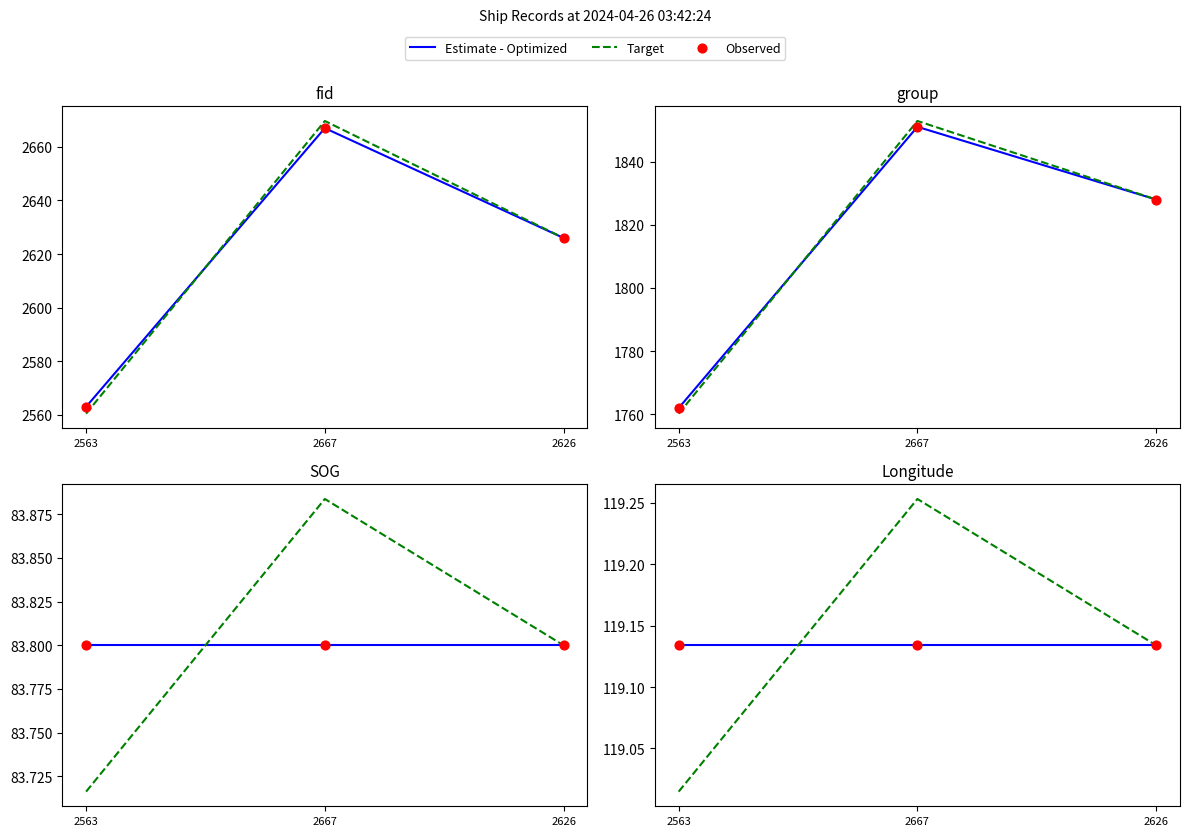

Which series has the widest spread of Y values?

Target